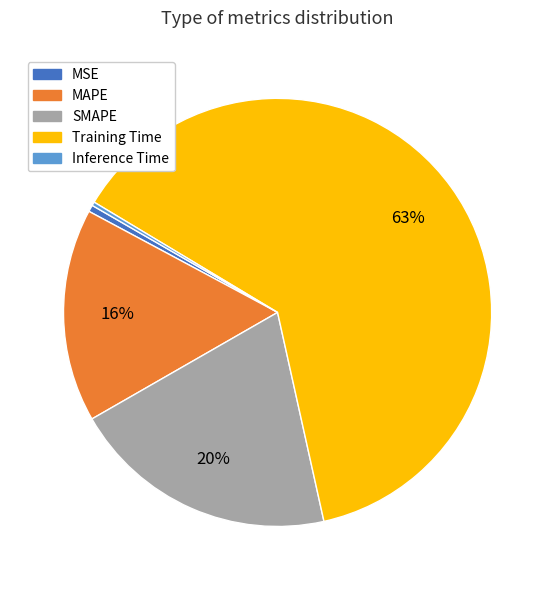

True or false: Training Time accounts for 53% of the total.

False